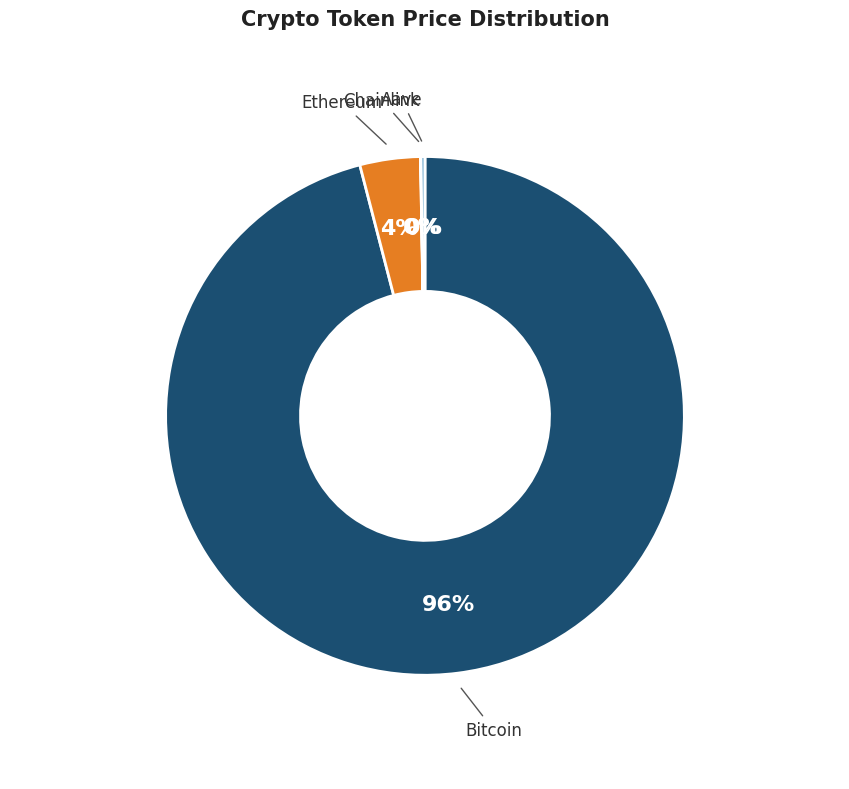

Is there any slice that represents more than half of the pie?

Yes